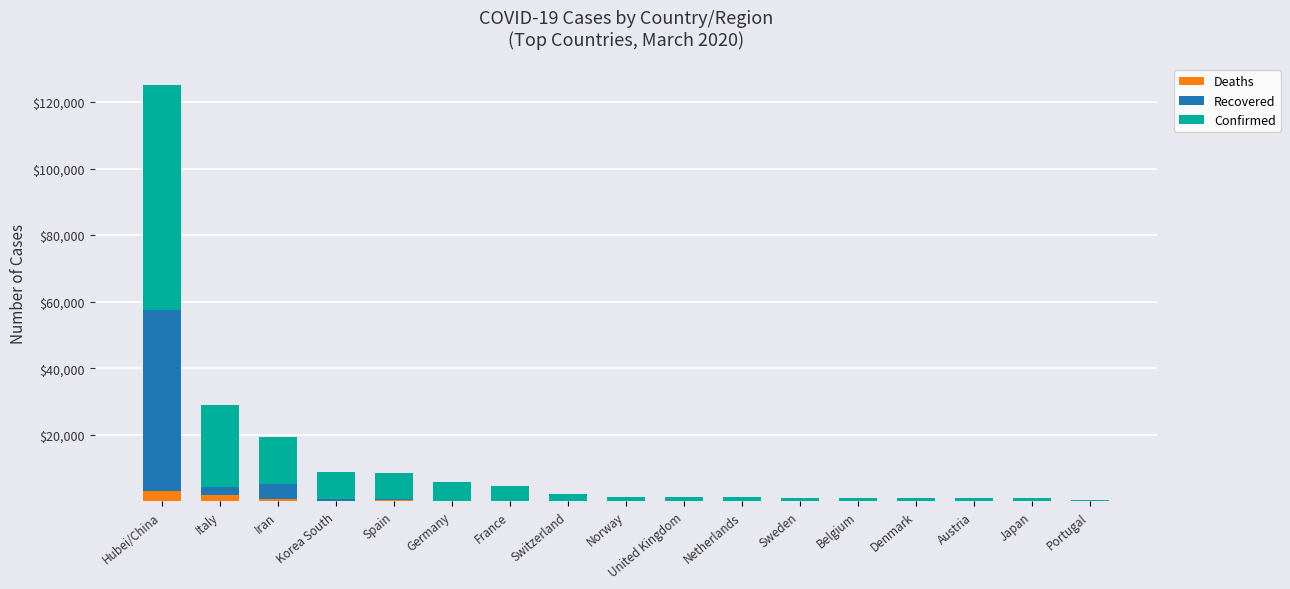

What is the maximum value for Deaths?

3085